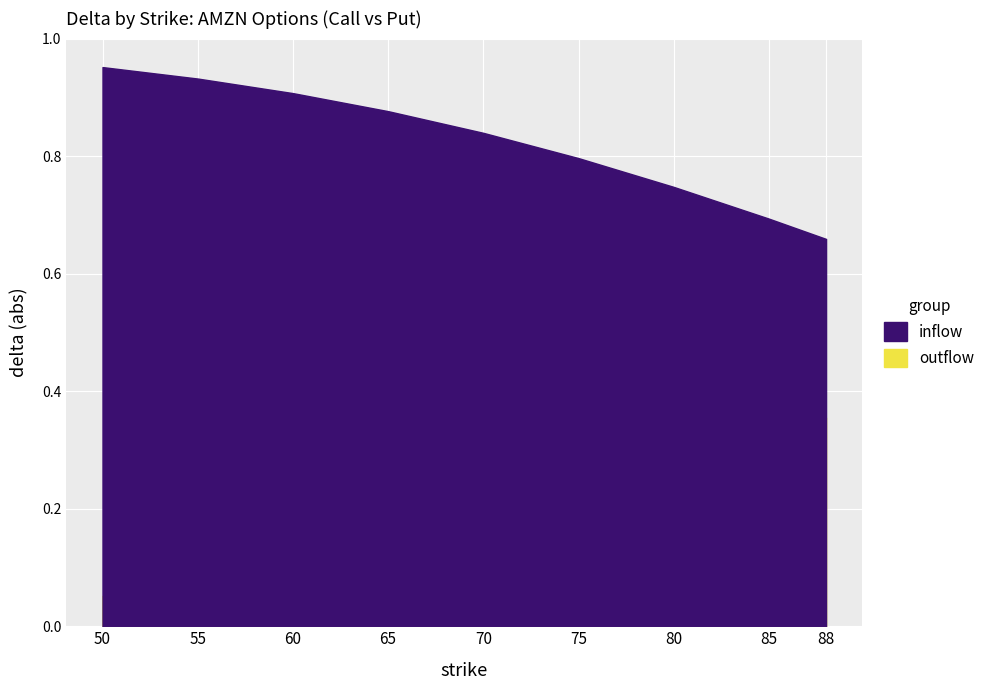

True or false: inflow and outflow intersect in this chart.

False